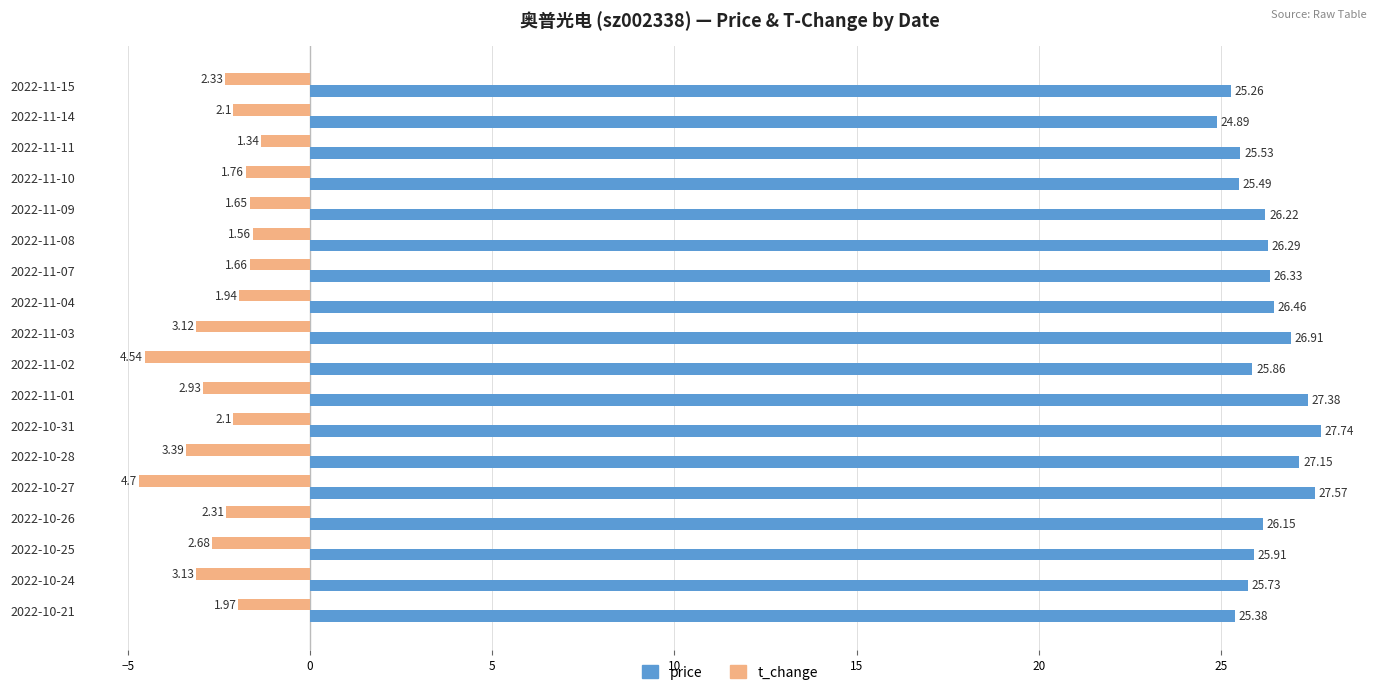

What is the sum of the t_change values at 2022-10-24 and 2022-11-03?

-6.2